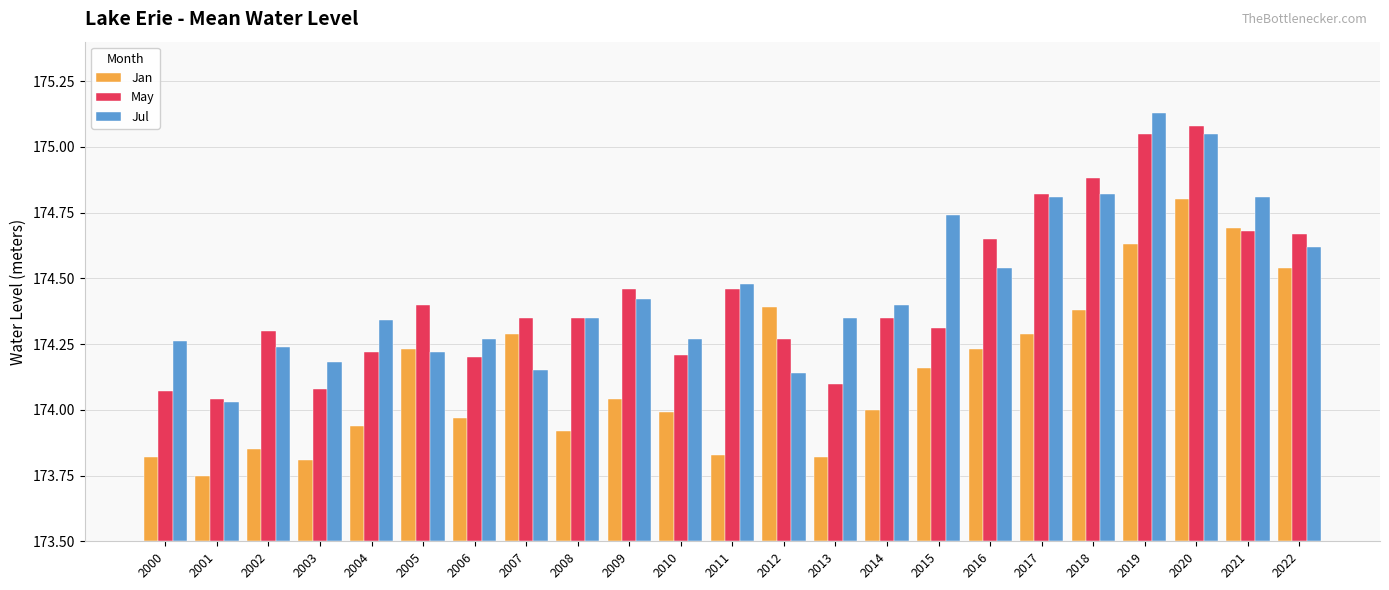

At which category does the chart reach its peak across all series?

2019